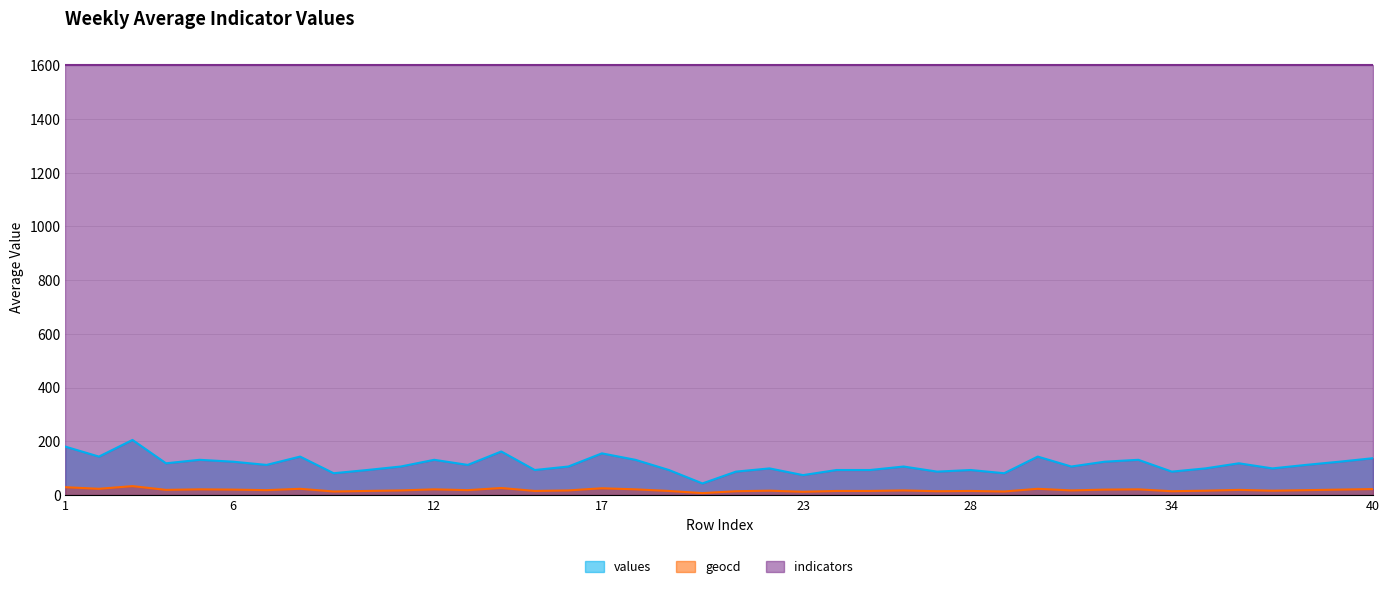

What is the sum of all values values?

4555